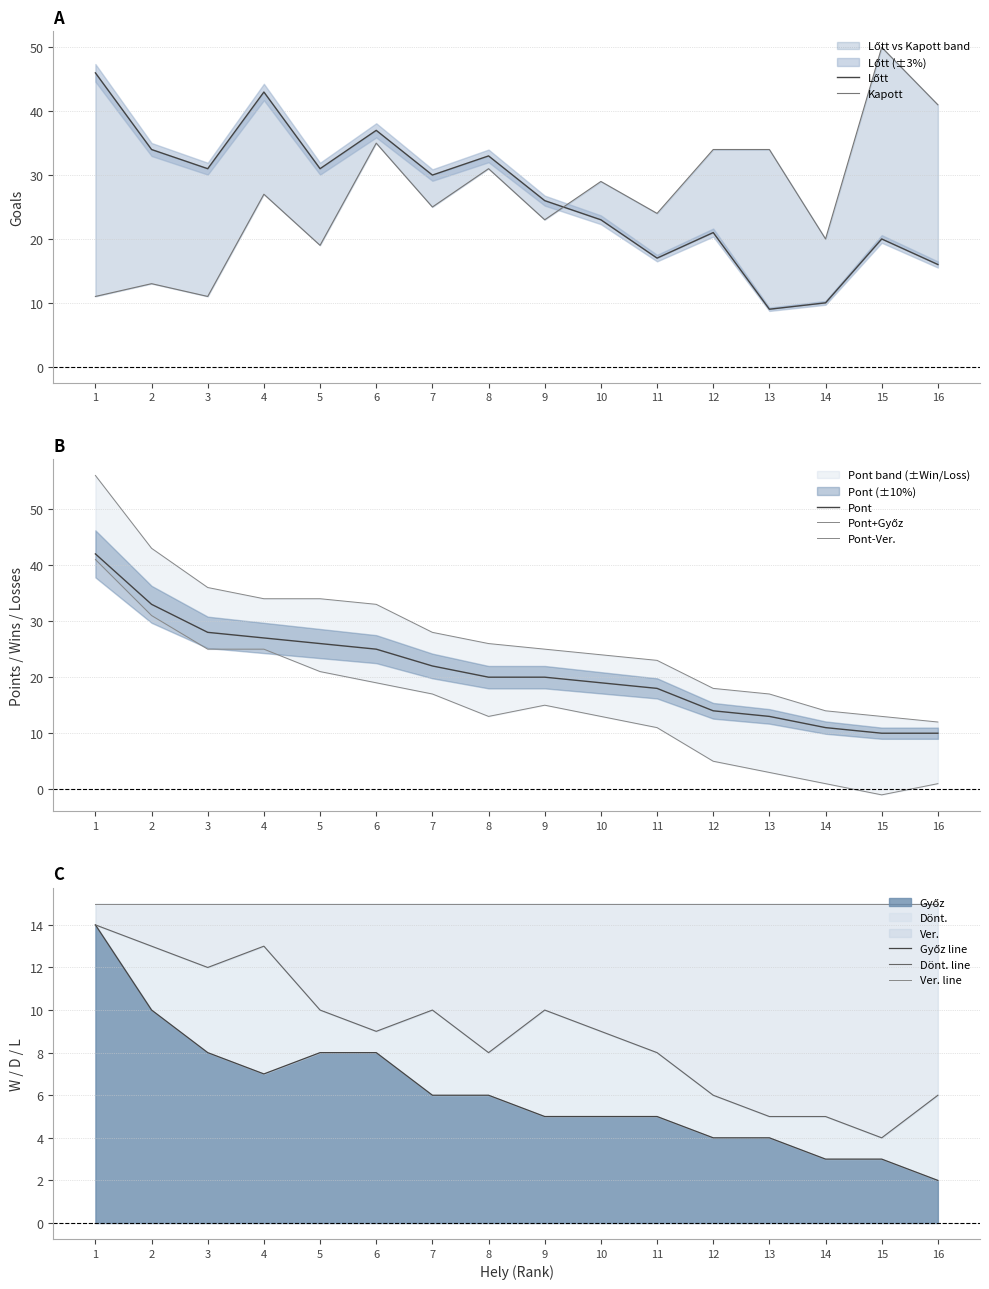

Reading left to right, extract all data points from this chart.

Lőtt: 46	34	31	43	31	37	30	33	26	23	17	21	9	10	20	16
Kapott: 11	13	11	27	19	35	25	31	23	29	24	34	34	20	50	41
Pont: 42	33	28	27	26	25	22	20	20	19	18	14	13	11	10	10
Győz: 14	10	8	7	8	8	6	6	5	5	5	4	4	3	3	2
Ver.: 14	13	12	13	10	9	10	8	10	9	8	6	5	5	4	6